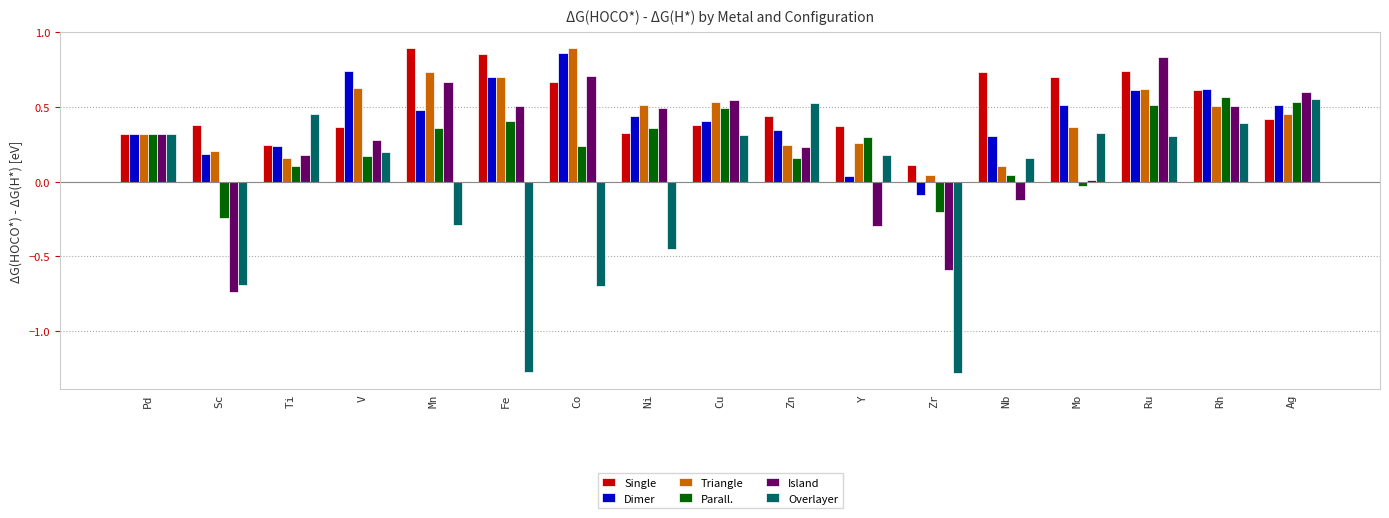

Count the Single values in the range 0 to 1.

17